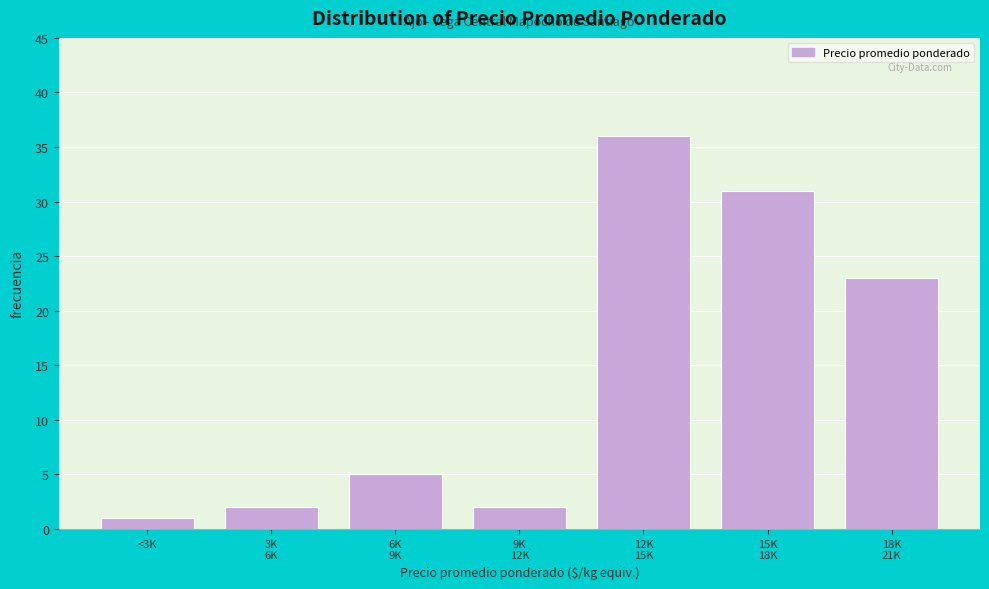

Reading left to right, list all the values displayed in this chart.

1	2	5	2	36	31	23